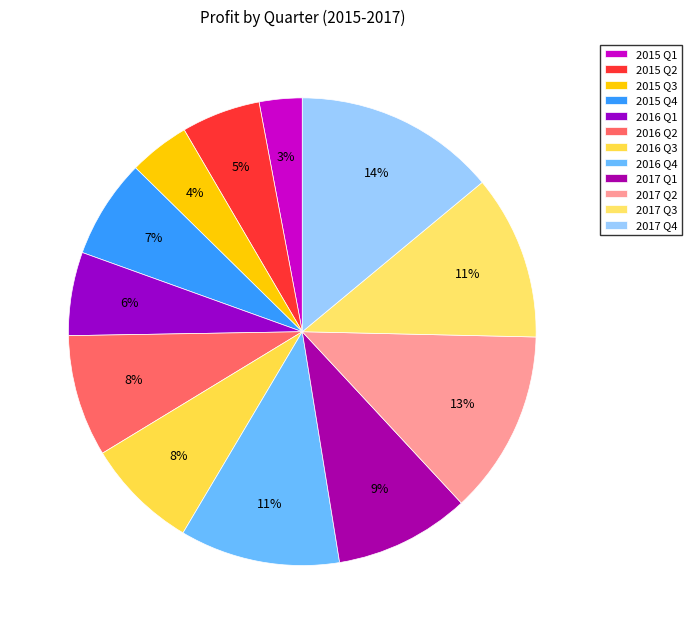

Which has a higher value, 2015 Q4 or 2016 Q2?

2016 Q2